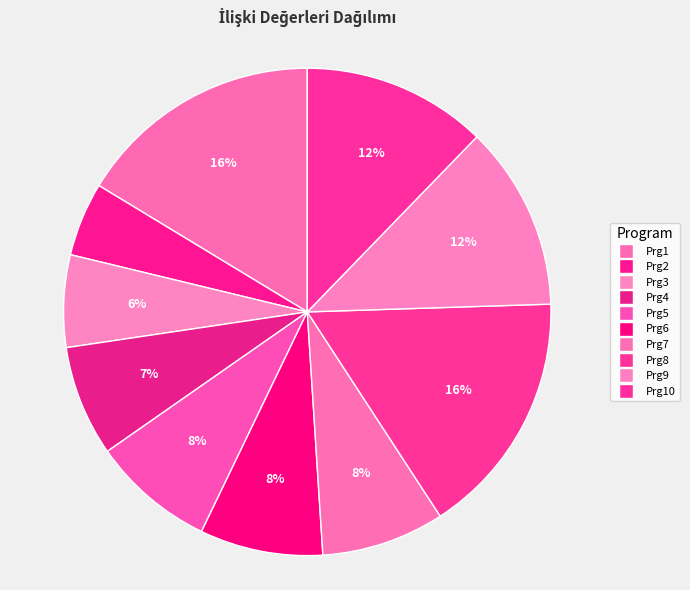

What percentage is NOT represented by Prg6?

91.8%